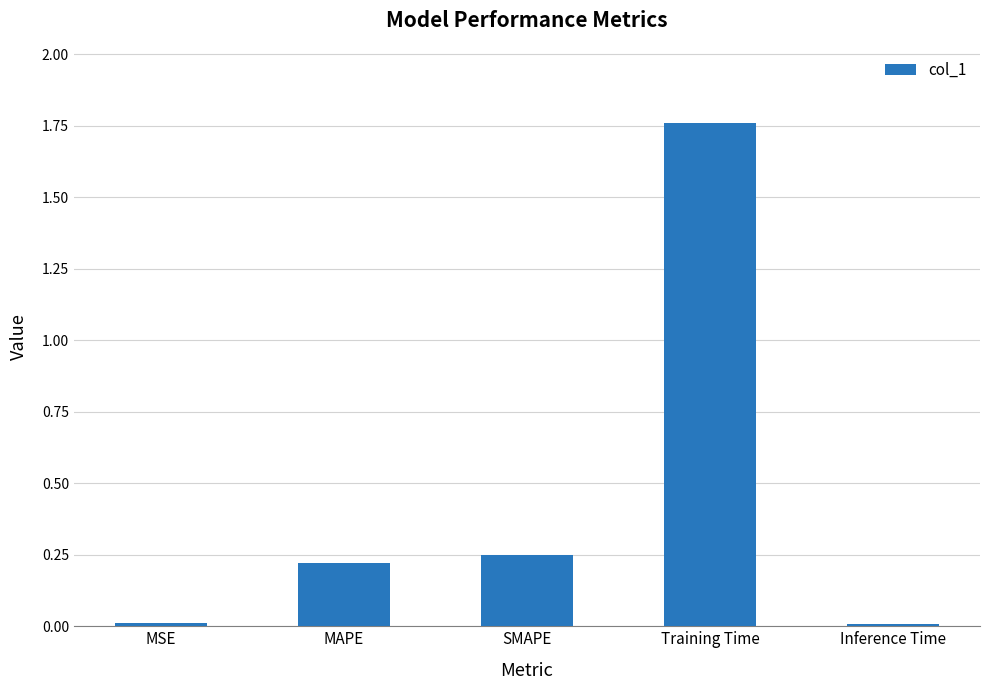

Between MAPE and SMAPE, which is larger?

SMAPE